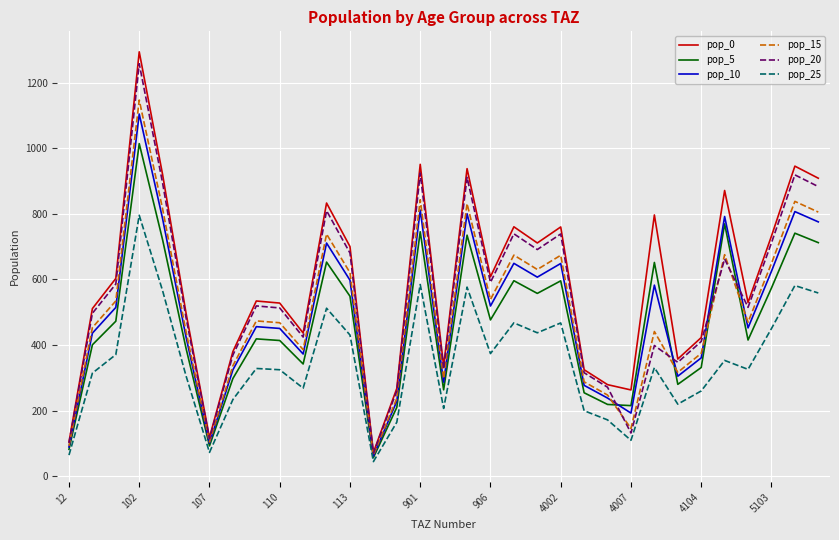

What is the maximum value for pop_25?

795.9